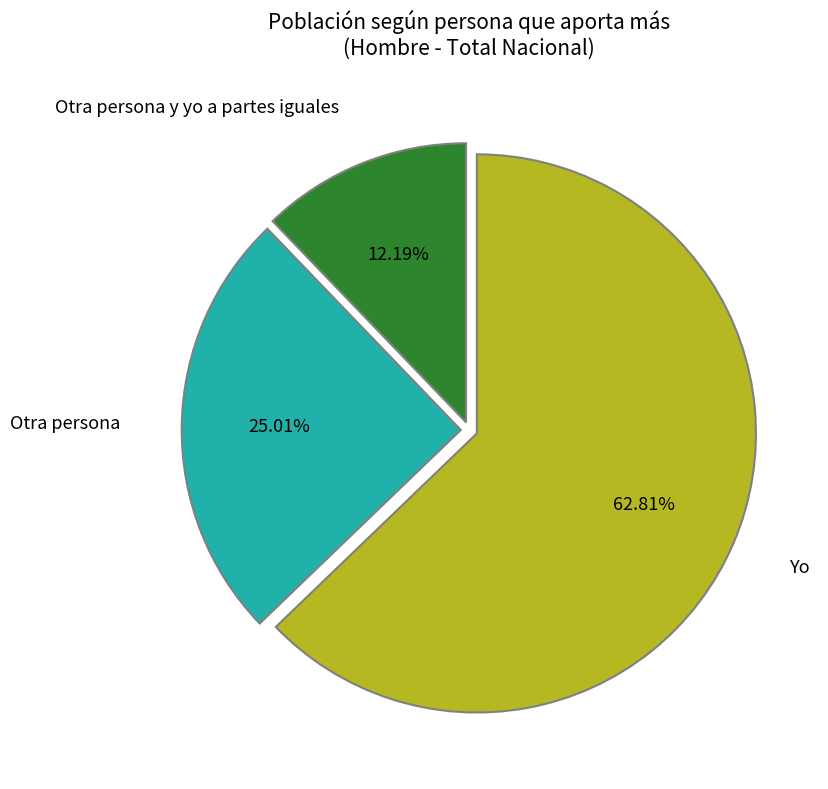

What is the ratio of the value at Otra persona y yo a partes iguales to the value at Otra persona?

0.5